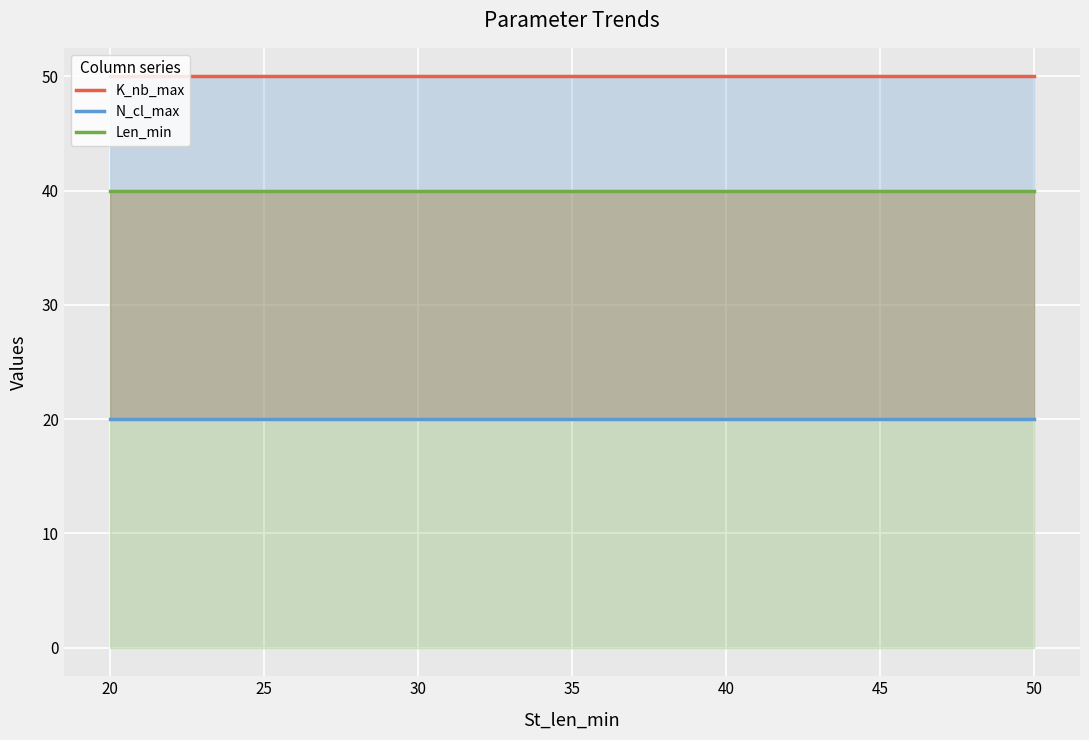

At how many categories does at least one series exceed 45?

3